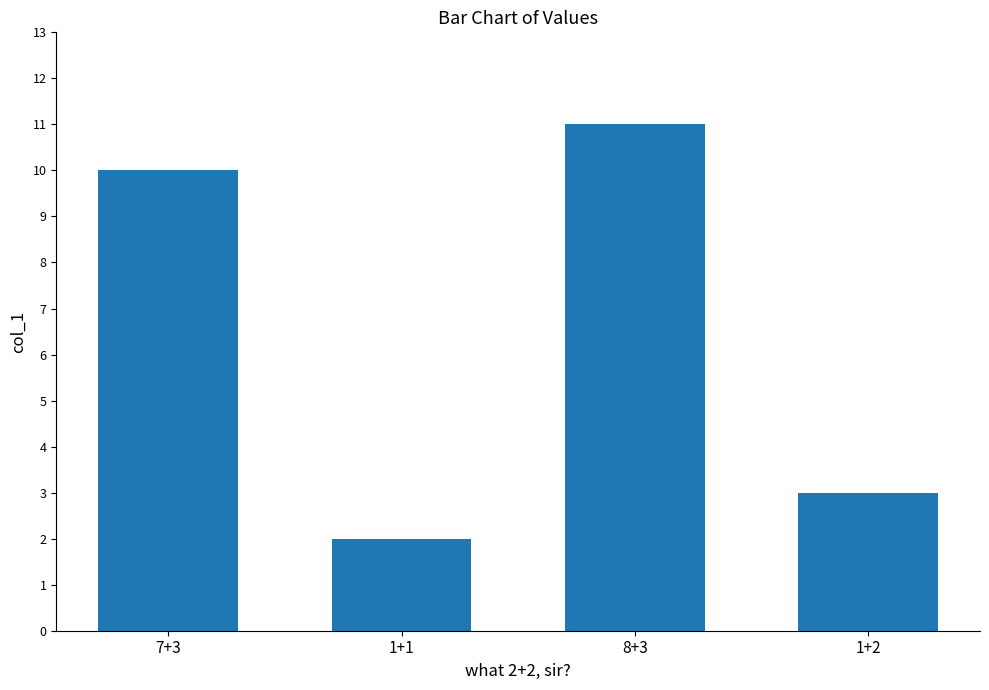

Rank the categories by value from lowest to highest.

1+1, 1+2, 7+3, 8+3